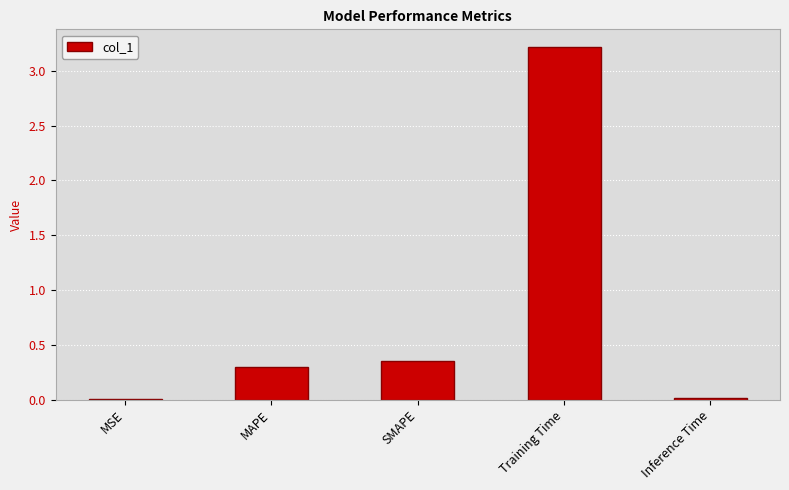

True or false: the data shows 0.3 at SMAPE.

True